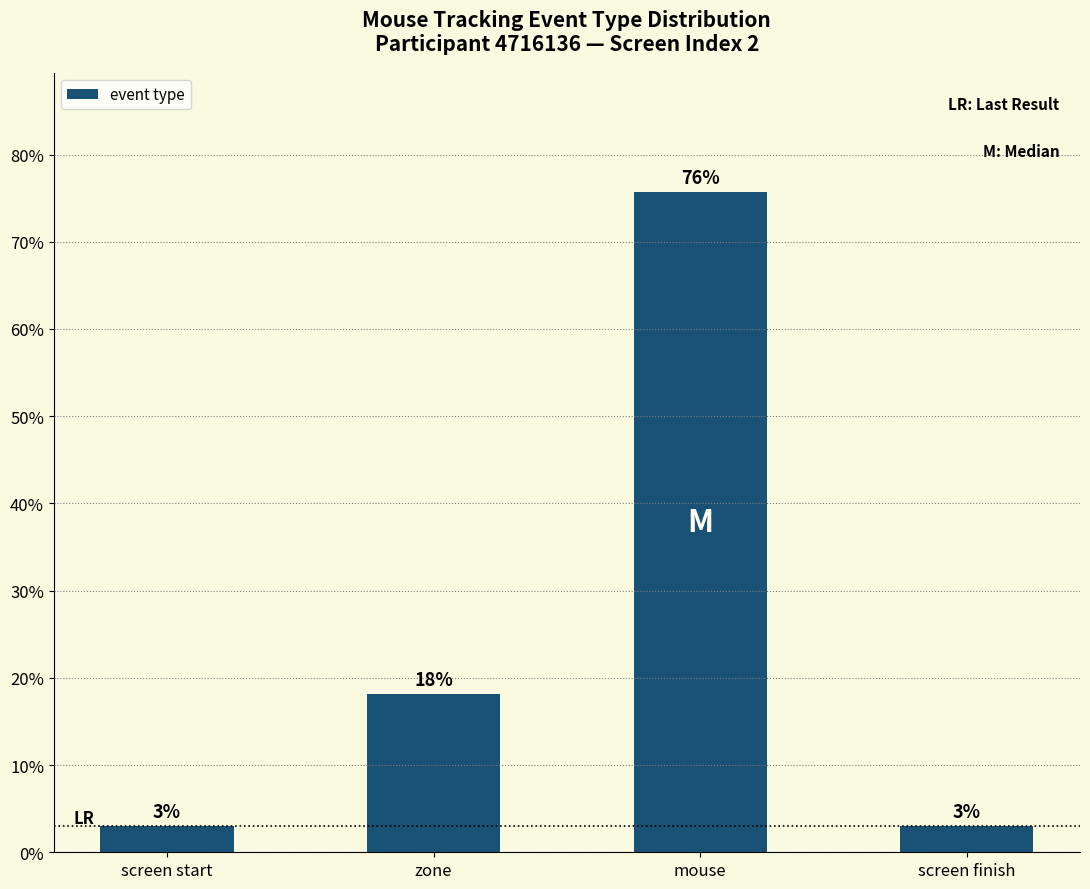

Which label corresponds to the largest value in the chart?

mouse